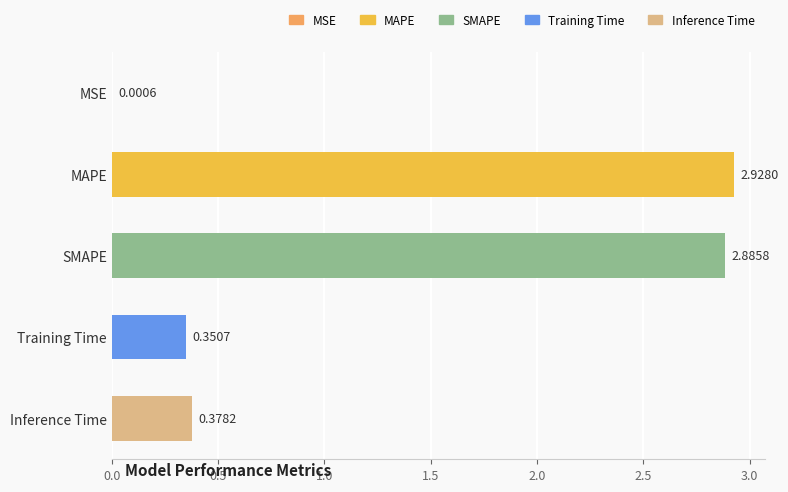

Which has a higher value, SMAPE or MSE?

SMAPE